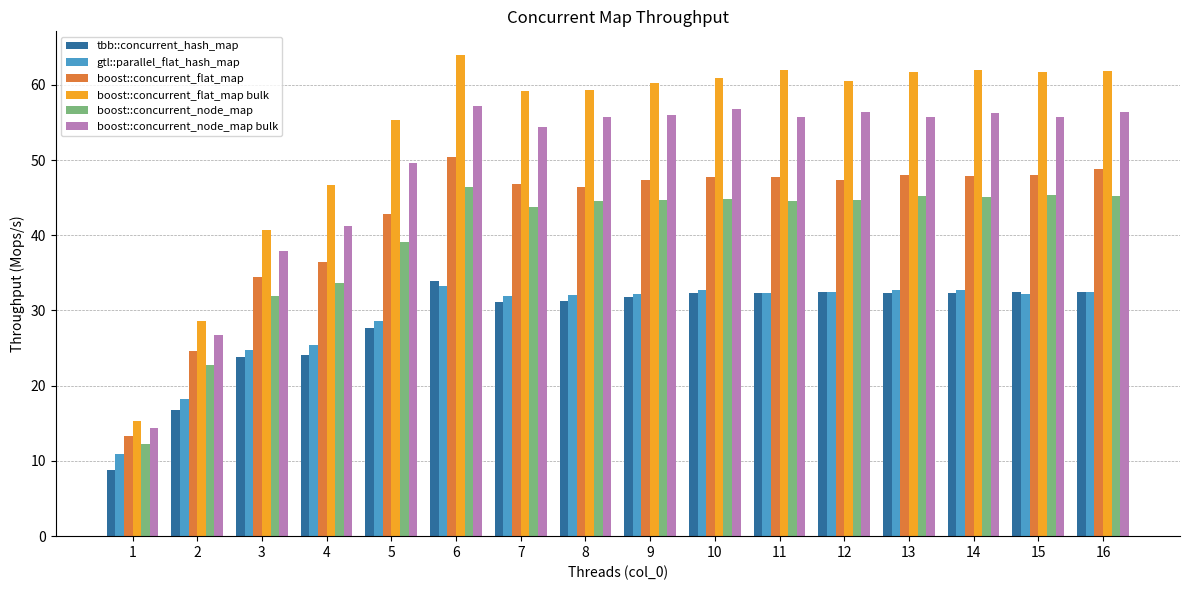

At which label does boost::concurrent_flat_map reach its minimum?

1